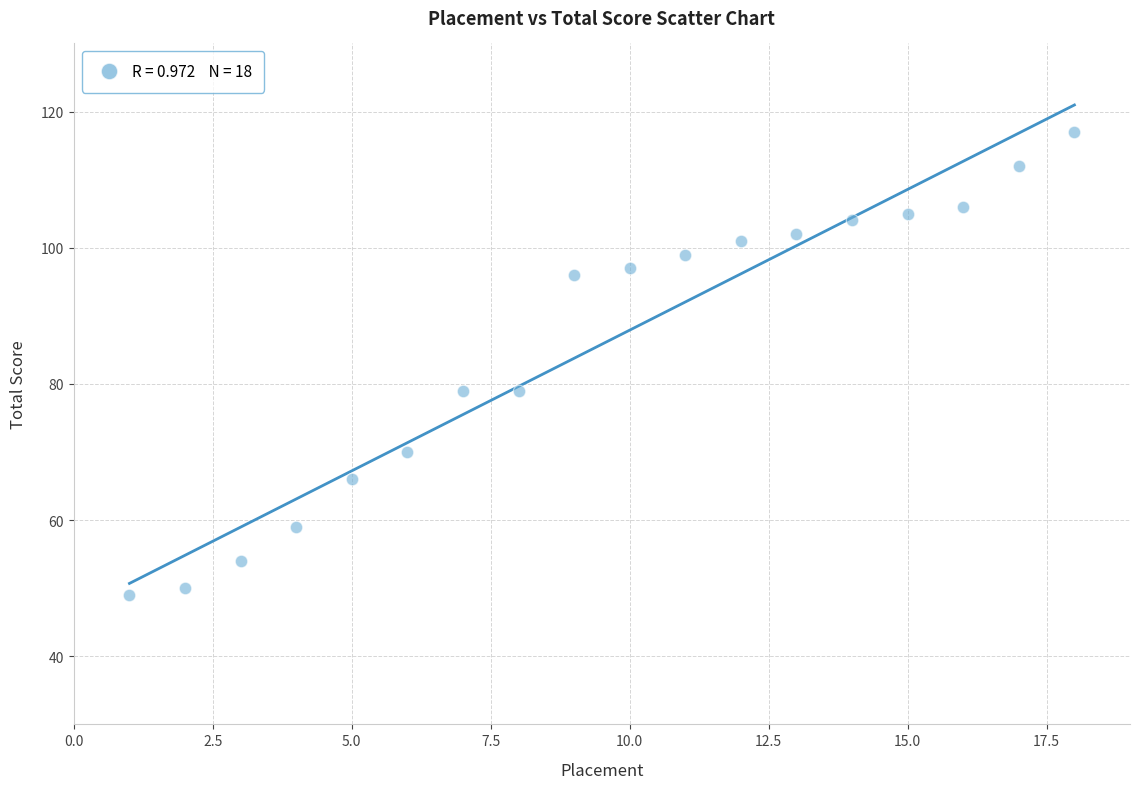

What is the range of X values (max minus min)?

17